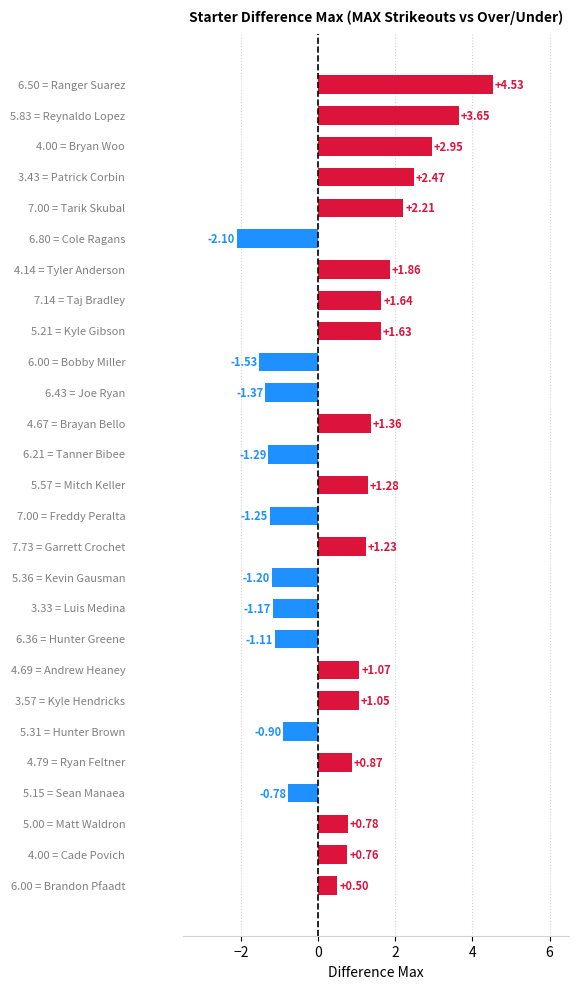

What is the average value?

0.6